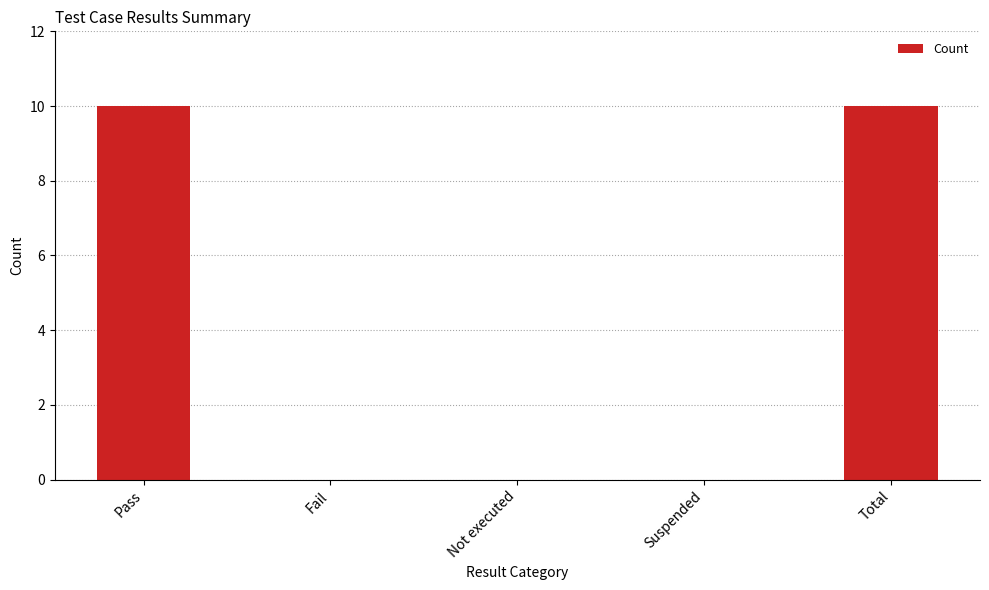

What is the greatest value displayed?

10